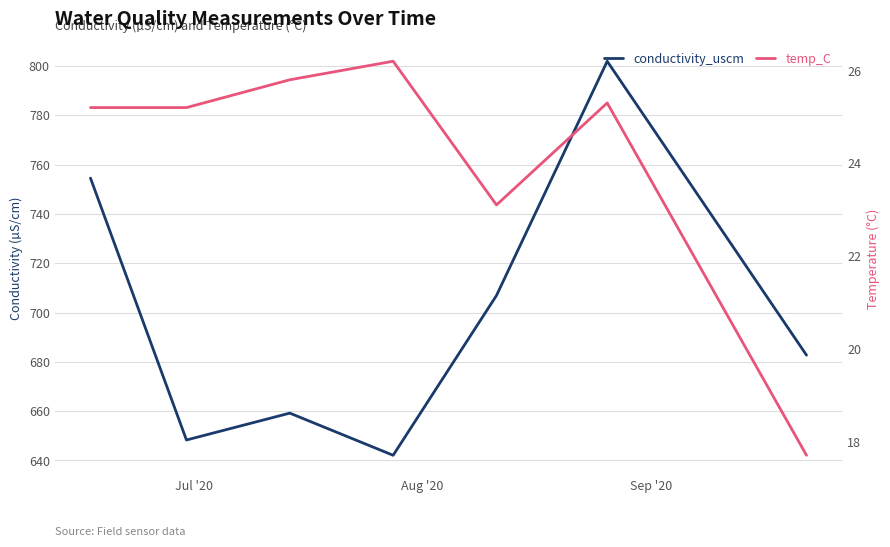

Which series has the largest range (max minus min)?

conductivity_uscm